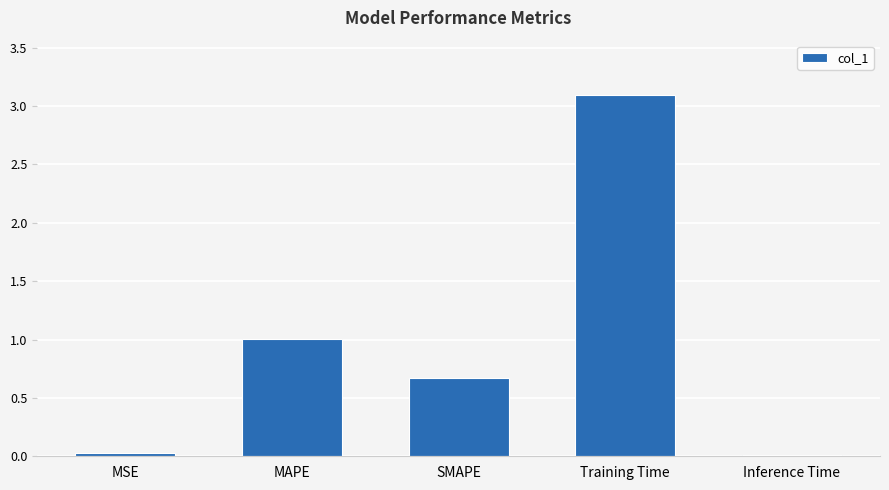

The chart shows a value of 0.2 at SMAPE. True or false?

False